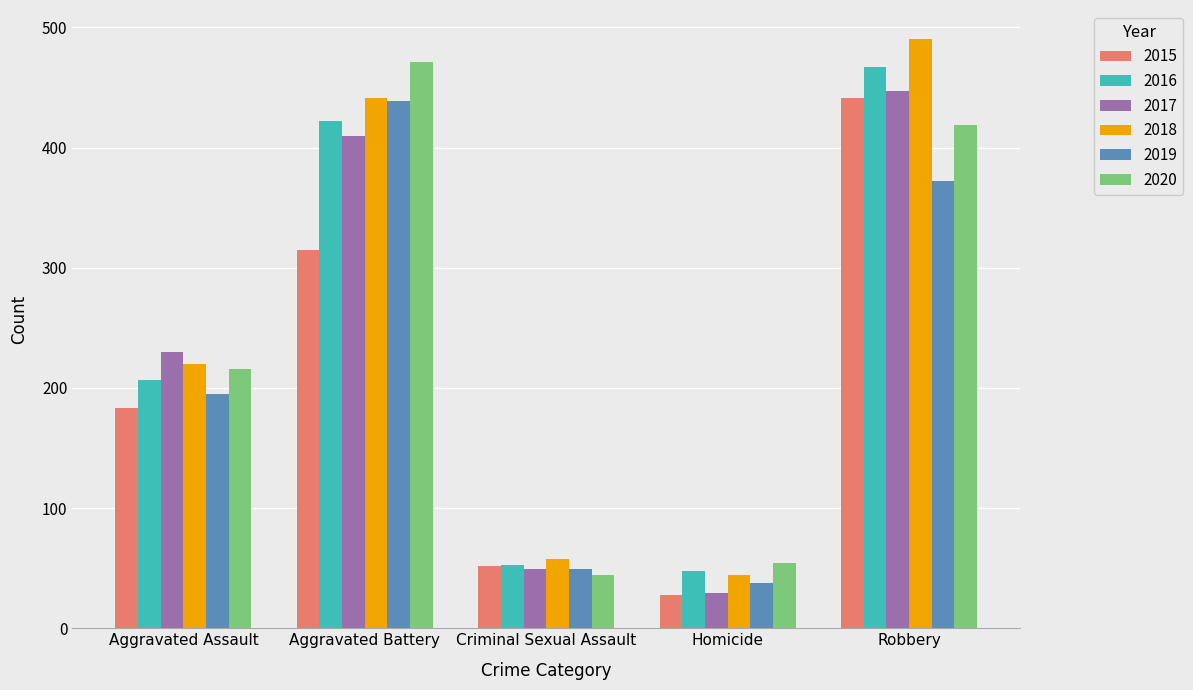

Which series has the largest total across all categories?

2018